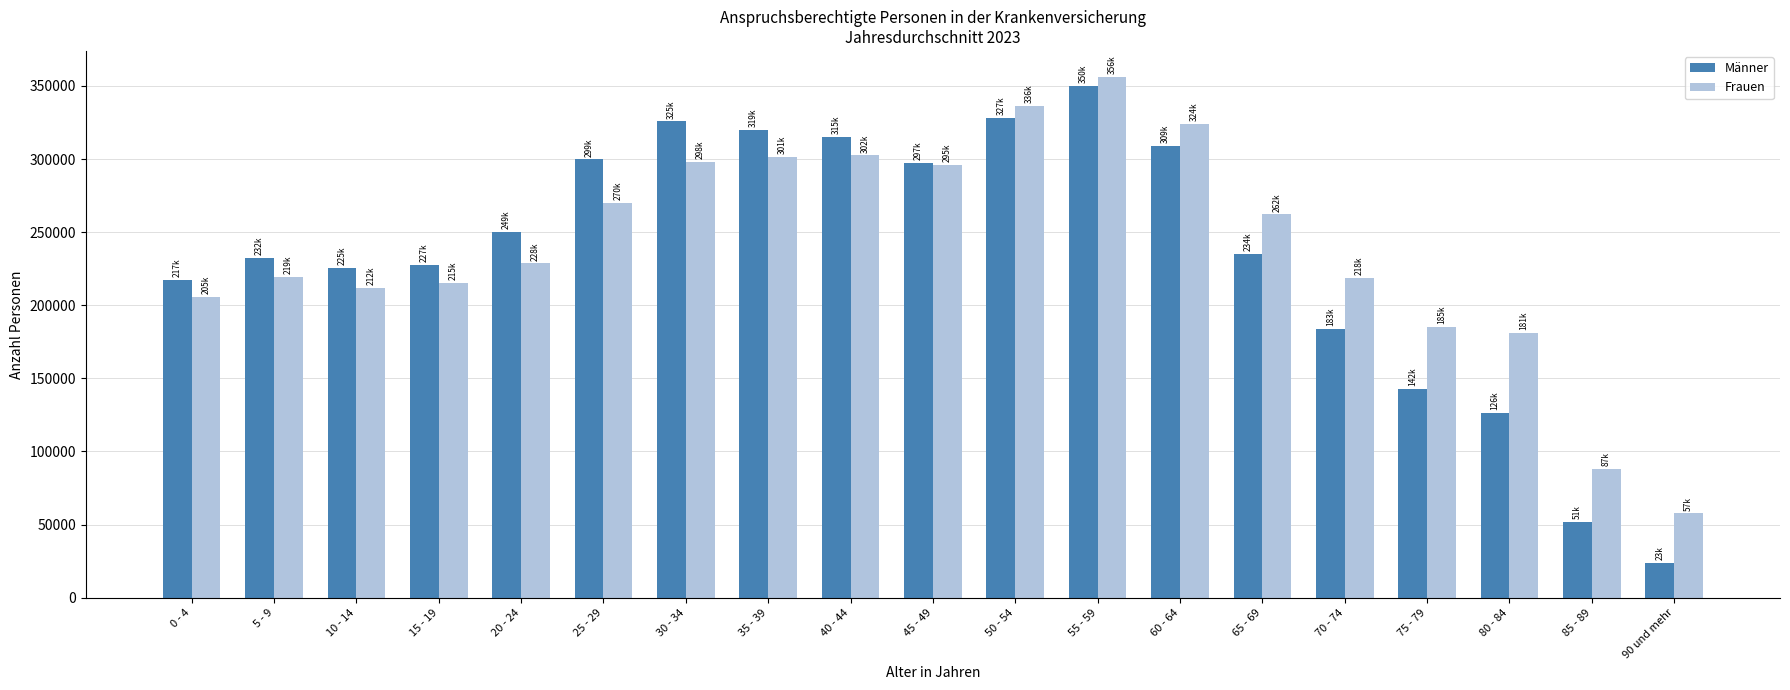

What is the difference between the second highest and second lowest values in the Männer series?

276231